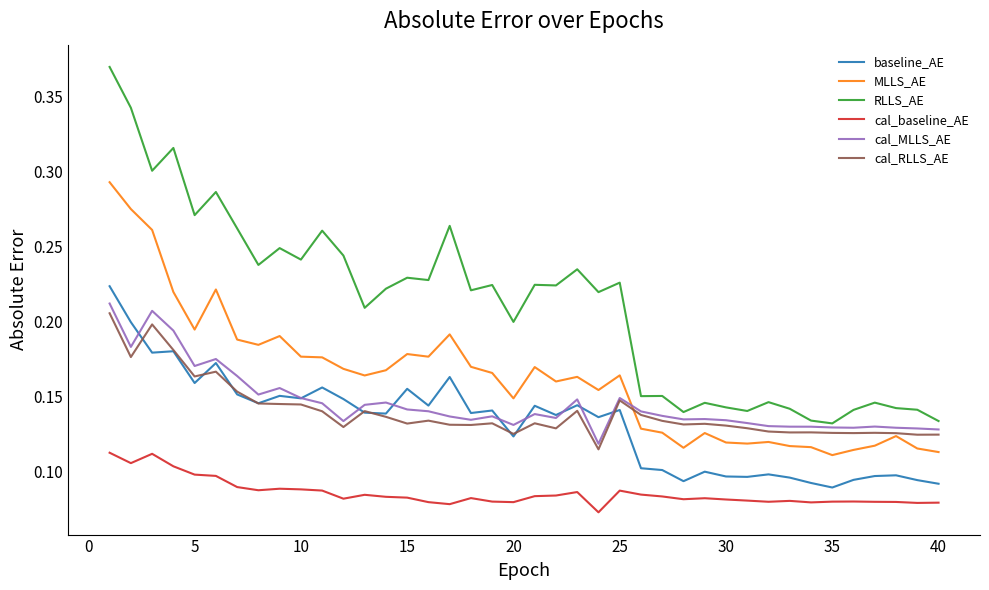

Which series has the largest total across all categories?

RLLS_AE